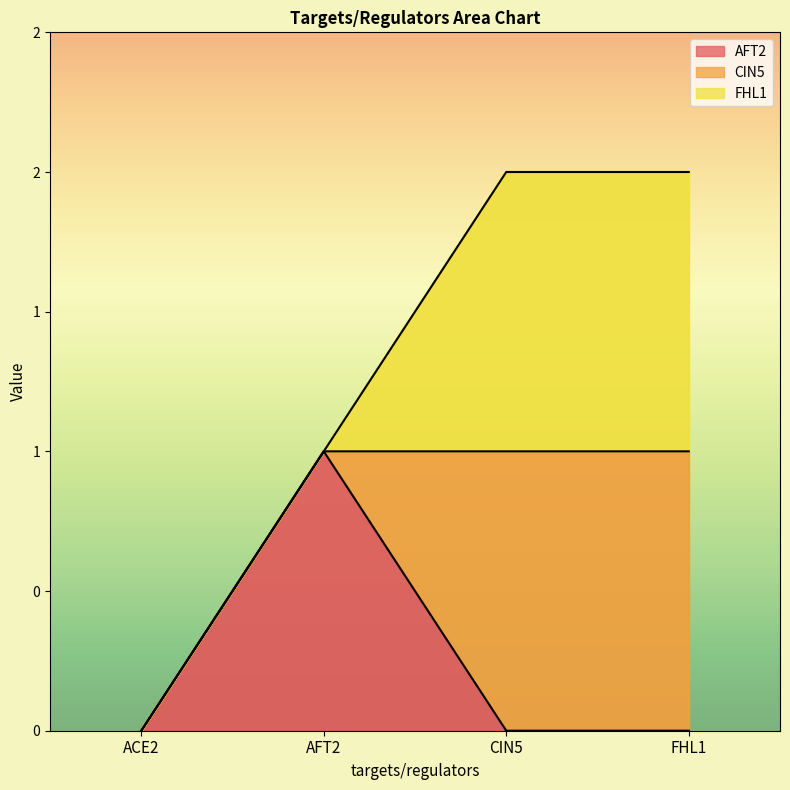

What are all the series names shown in the legend?

AFT2, CIN5, FHL1